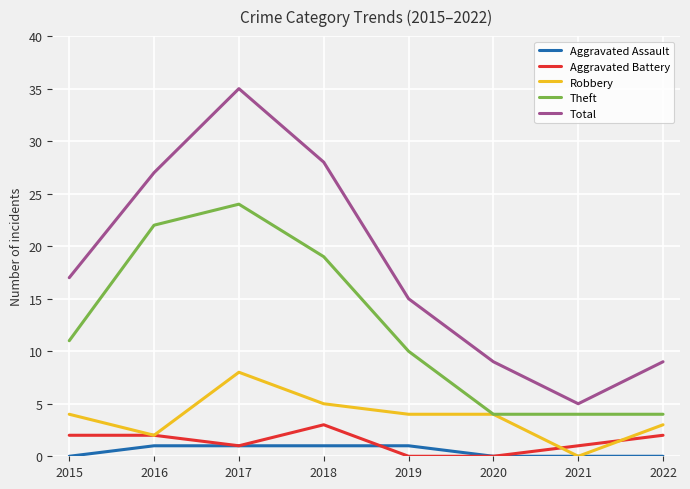

What is the highest value of the Robbery series?

8